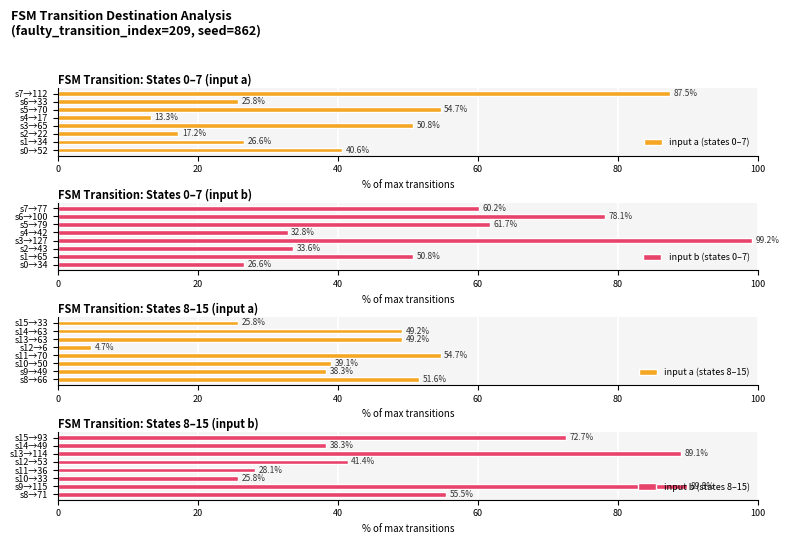

Where is input a (states 0–7) nearest to the value 50?

s3→65